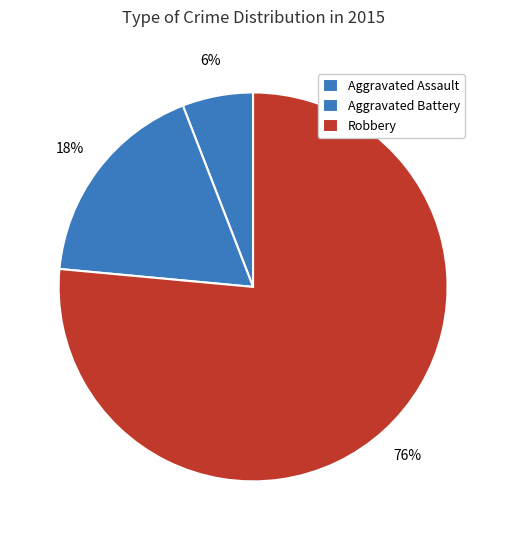

What percentage is the Robbery slice, to the nearest percent?

76%